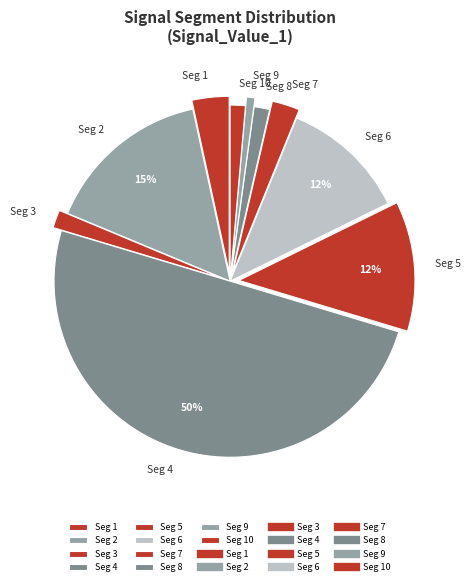

True or false: Seg 4 accounts for 50% of the total.

True